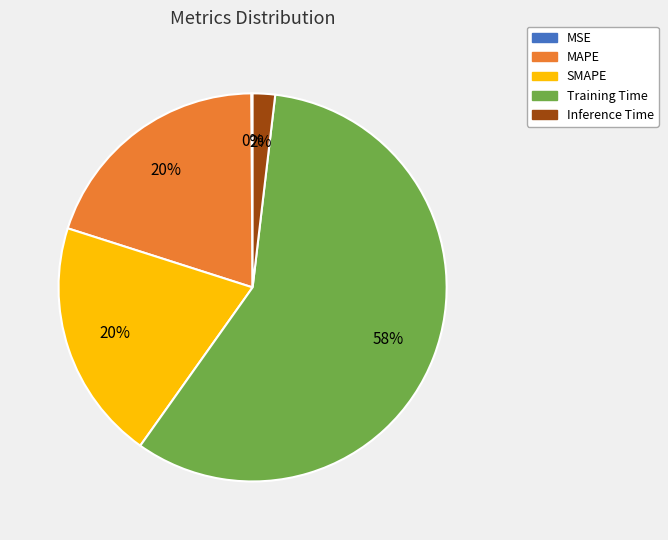

To the nearest percent, what portion does SMAPE represent?

20%